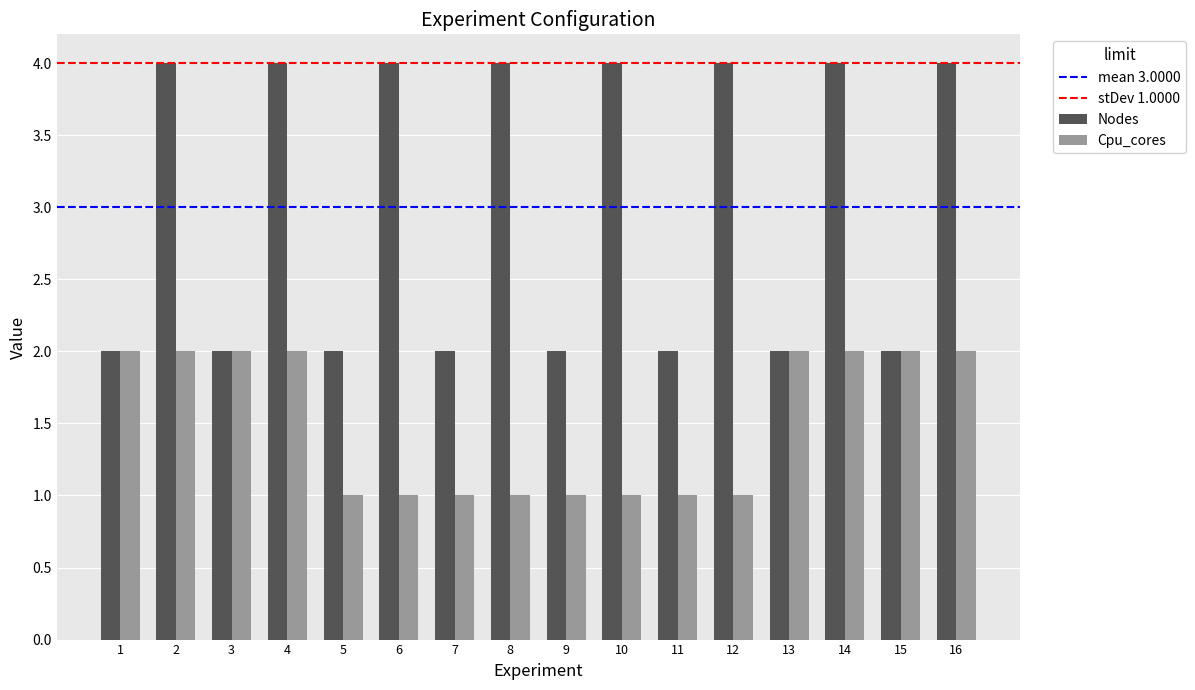

What value does the Nodes series have at 1?

2